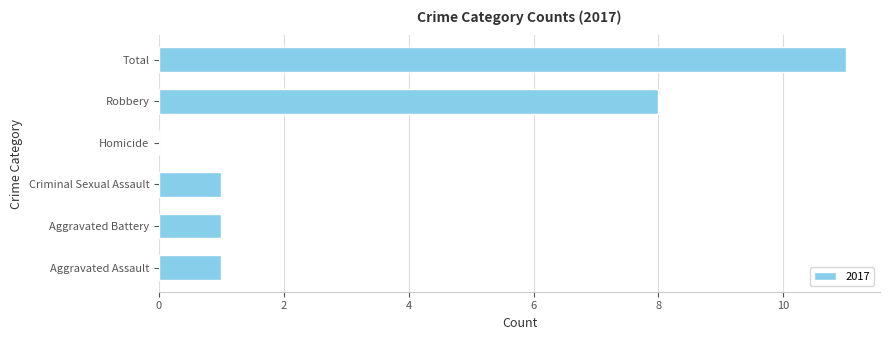

Which has a higher value, Homicide or Robbery?

Robbery